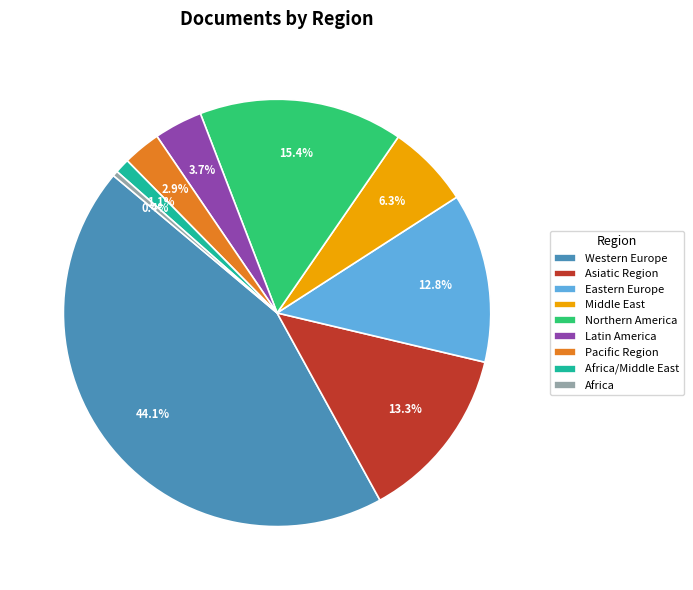

How many segments does this pie chart have?

9